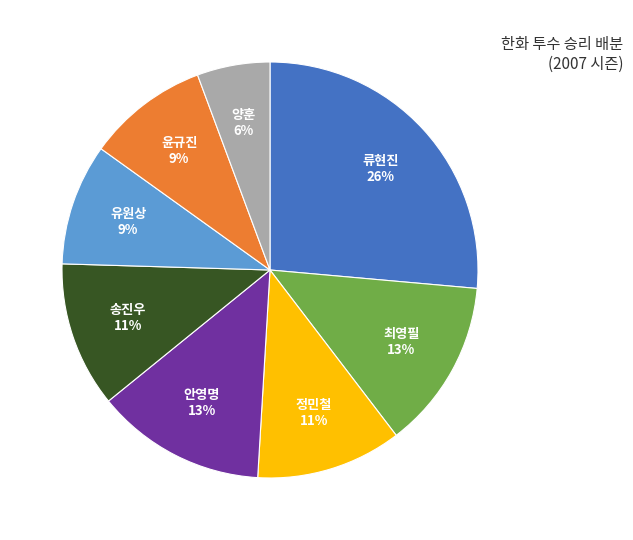

Do 송진우 and 양훈 together represent more than half of the pie?

No